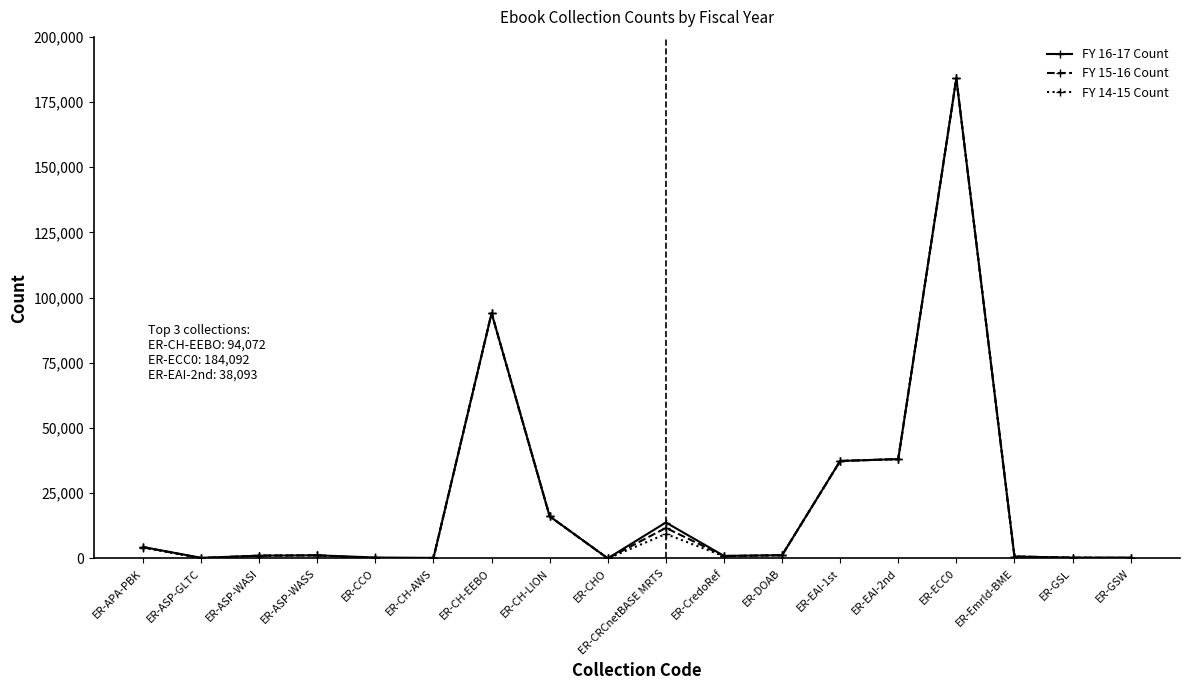

At which category does the chart reach its peak across all series?

ER-ECC0